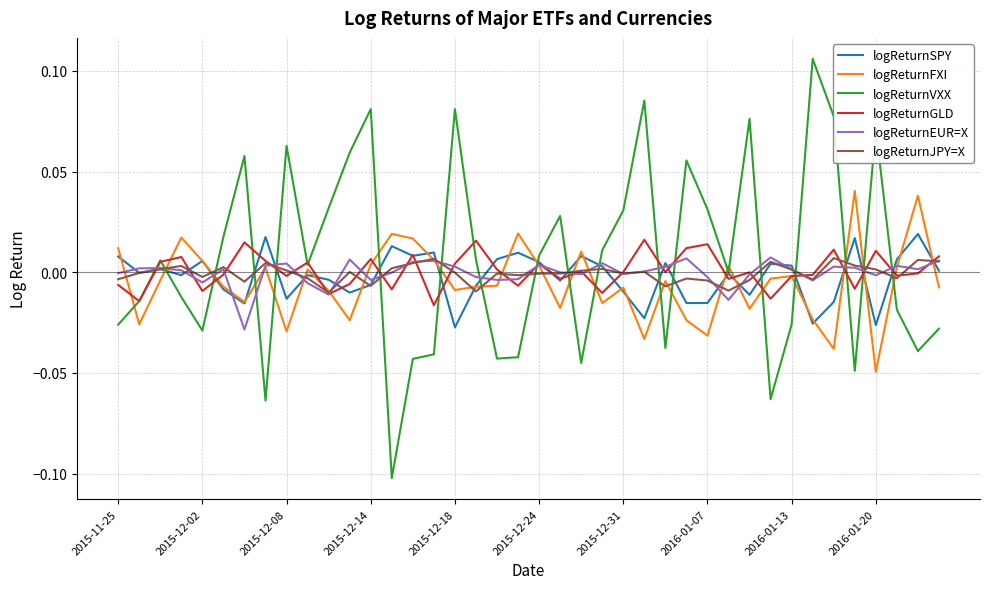

True or false: logReturnVXX and logReturnEUR=X cross at least once.

True